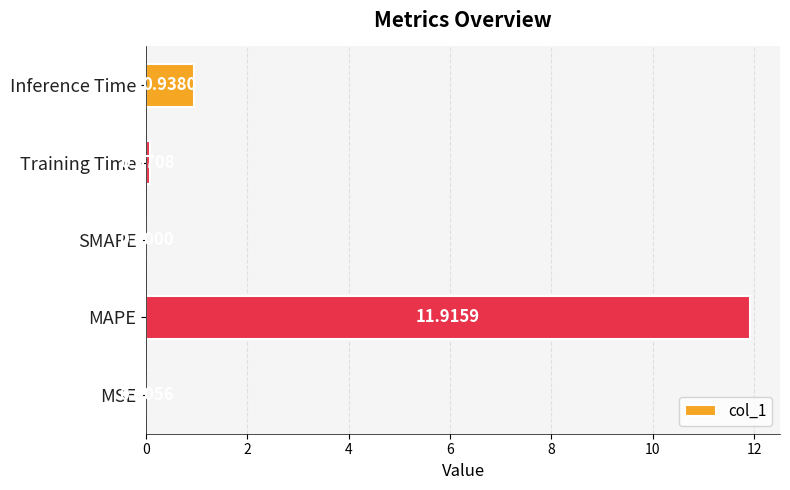

Count the number of categories in the chart.

5